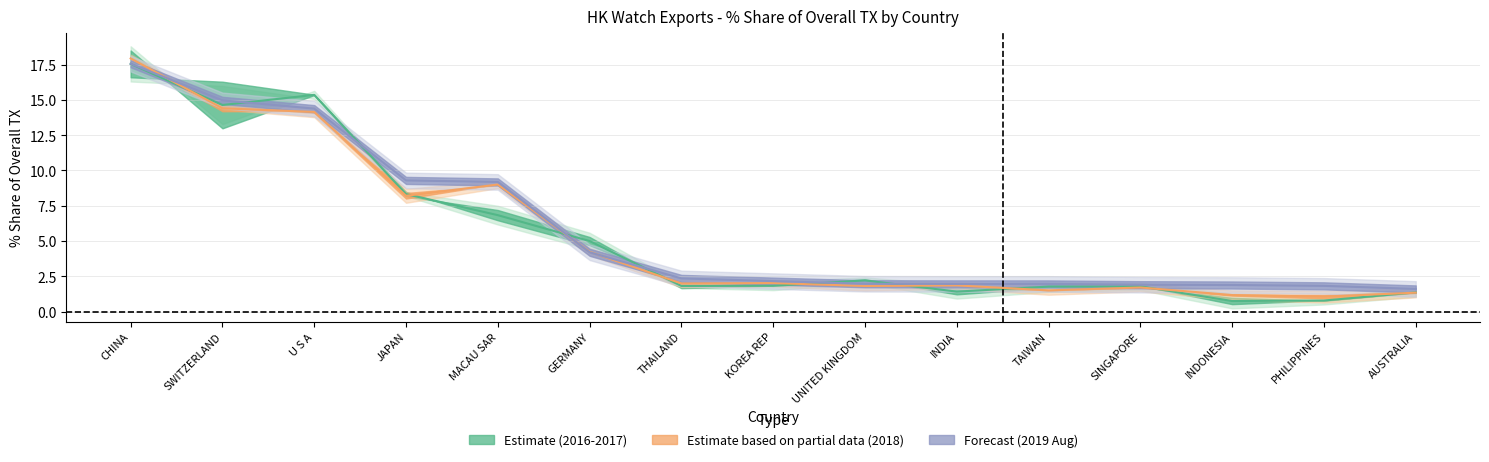

List the labels in order of 2018 Aug Share value, smallest first.

AUSTRALIA, PHILIPPINES, INDONESIA, SINGAPORE, TAIWAN, INDIA, UNITED KINGDOM, KOREA REP, THAILAND, GERMANY, MACAU SAR, JAPAN, U S A, SWITZERLAND, CHINA